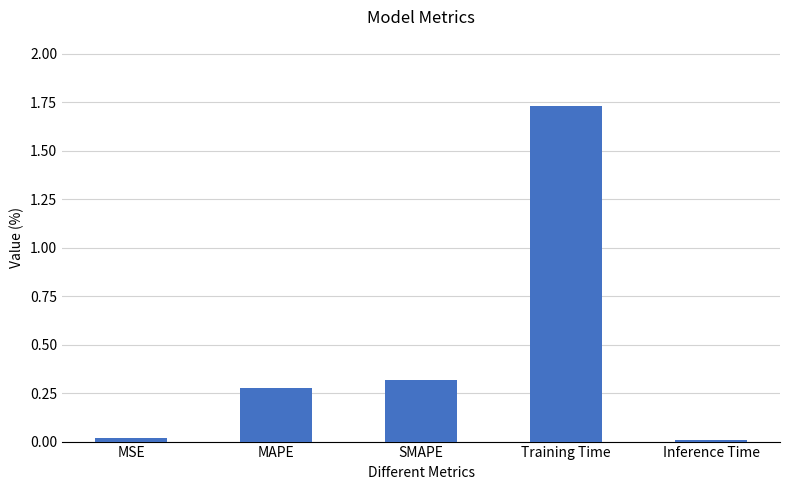

What is the difference between the values at Training Time and MAPE?

1.5